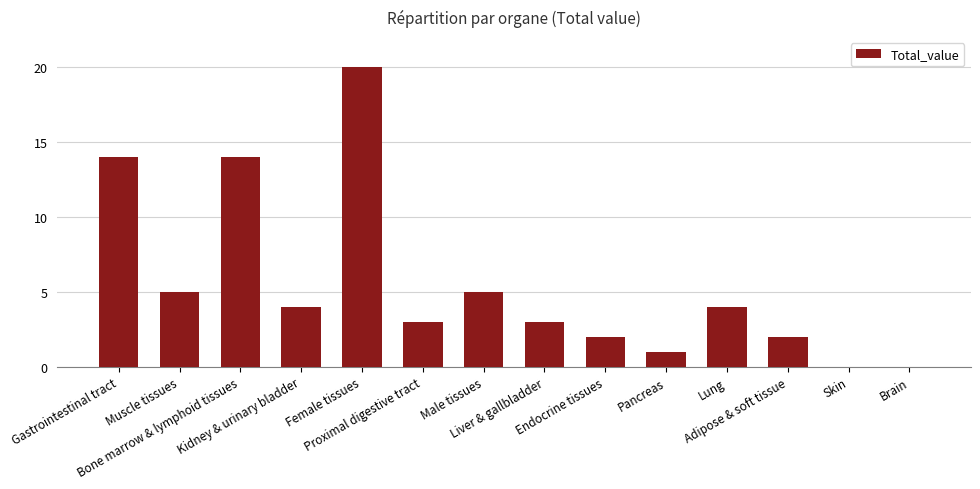

What is the sum of all values?

77